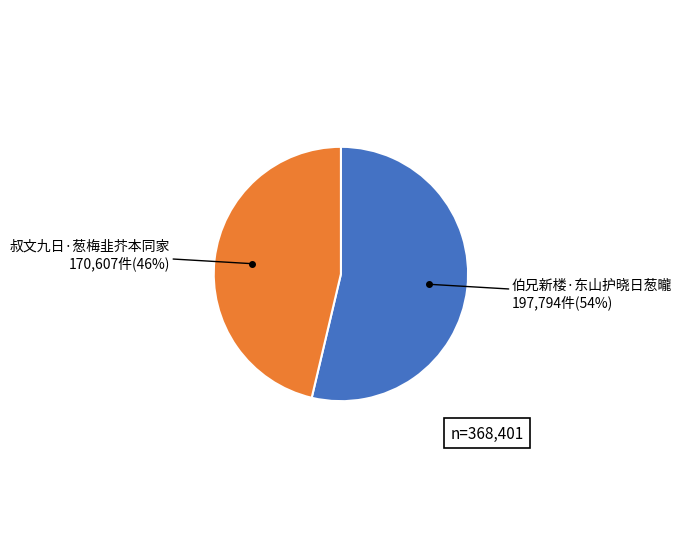

To the nearest percent, what is the average slice percentage?

50%